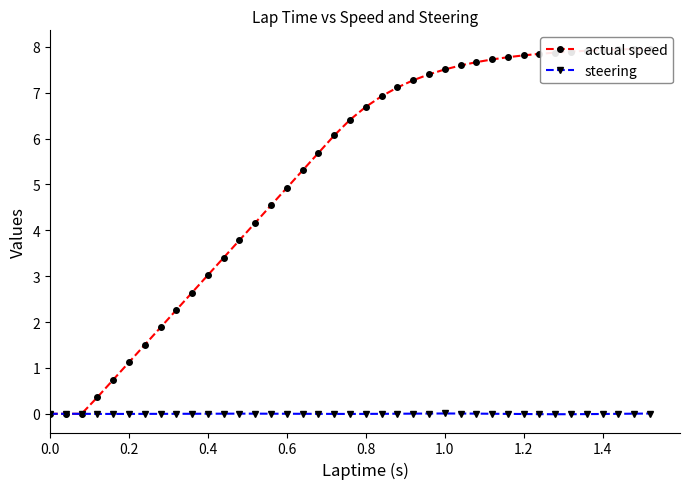

What are all the series names shown in the legend?

actual speed, steering